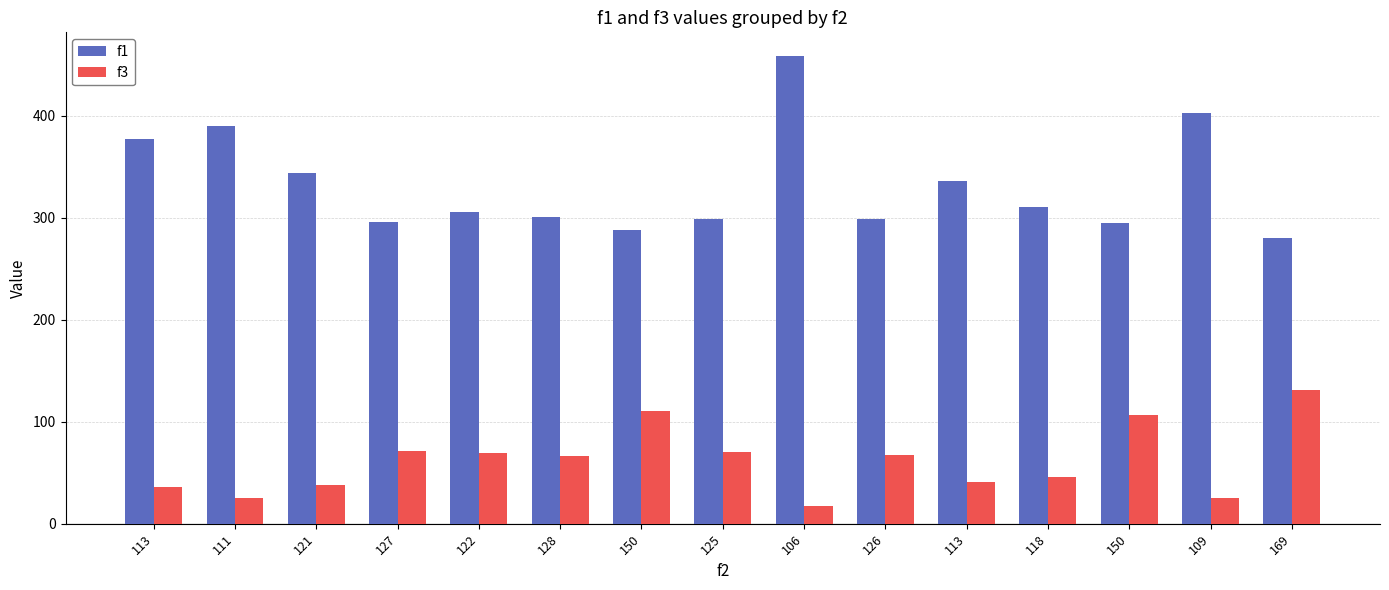

Where does the f3 series first go above 66?

127